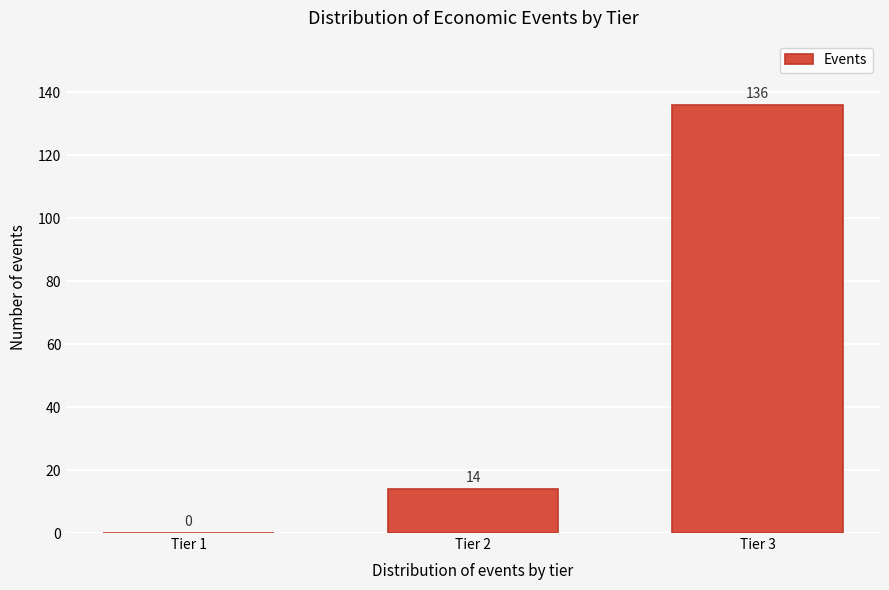

Reading left to right, list all the values displayed in this chart.

Tier 1=0	Tier 2=14	Tier 3=136